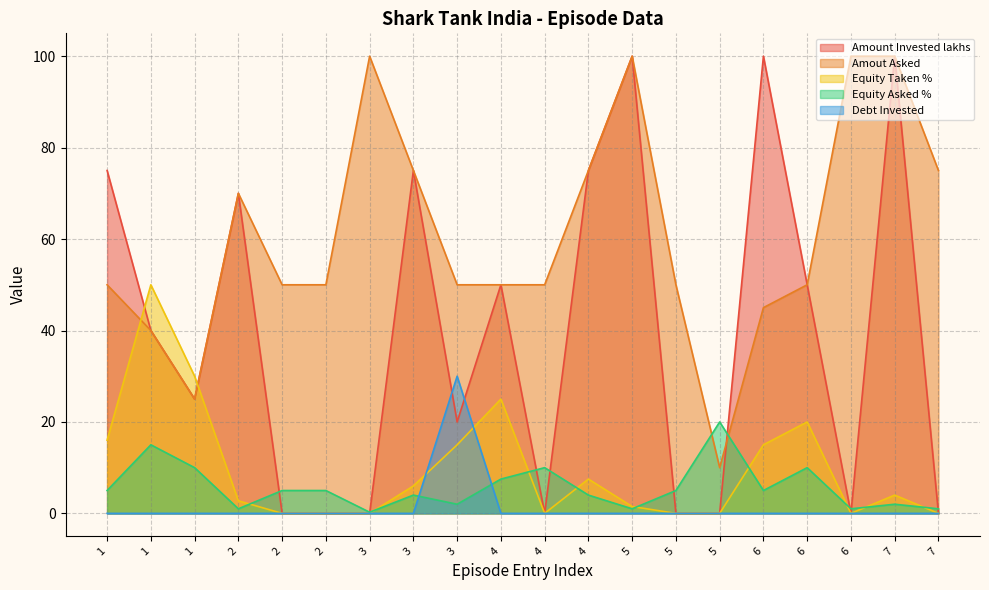

Where is Debt Invested nearest to the value 15?

1